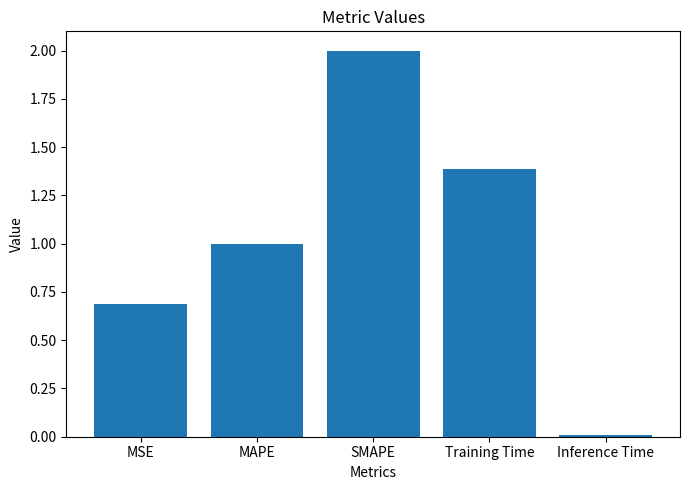

The chart shows a value of 2.1 at Training Time. True or false?

False